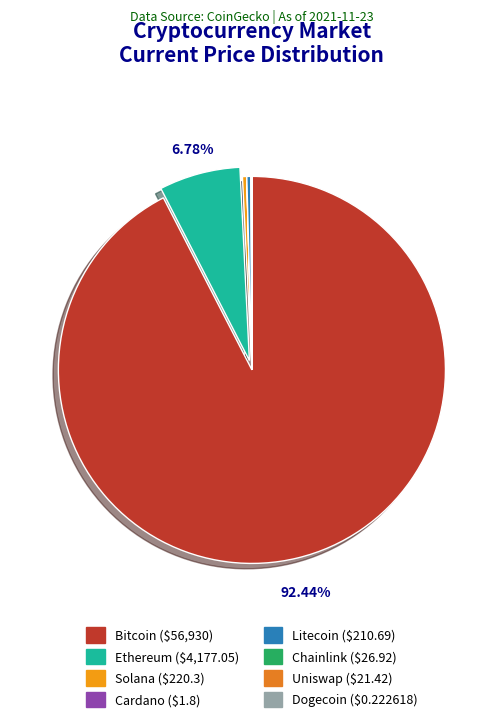

Is there any slice that represents more than half of the pie?

Yes